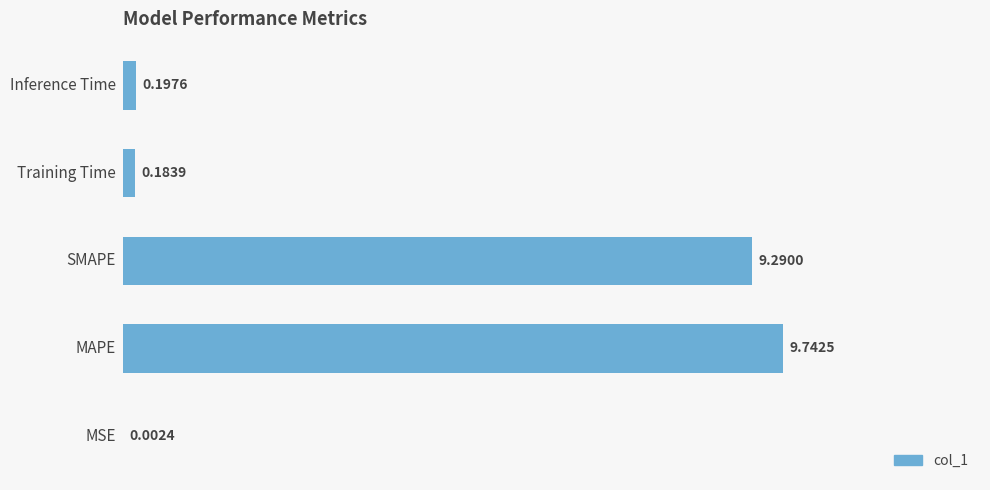

Are the bars grouped side by side (vs. stacked)?

No